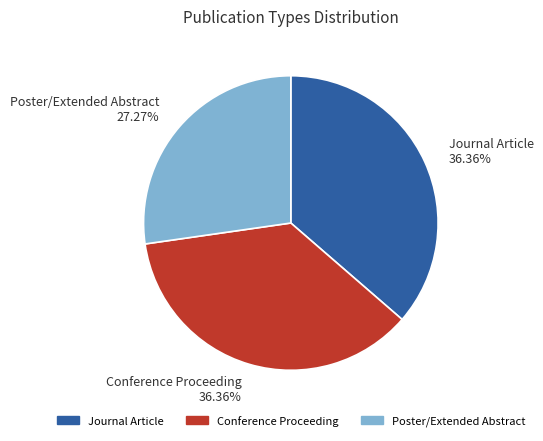

Which slice is the smallest?

Poster/Extended Abstract